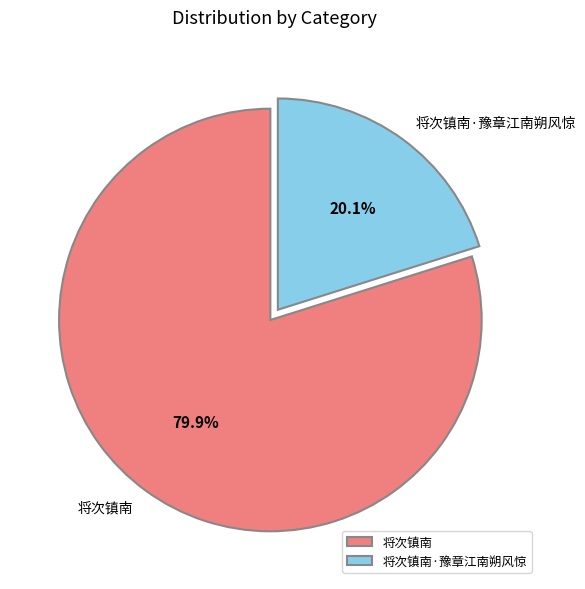

Is 将次镇南 the majority of the pie?

Yes